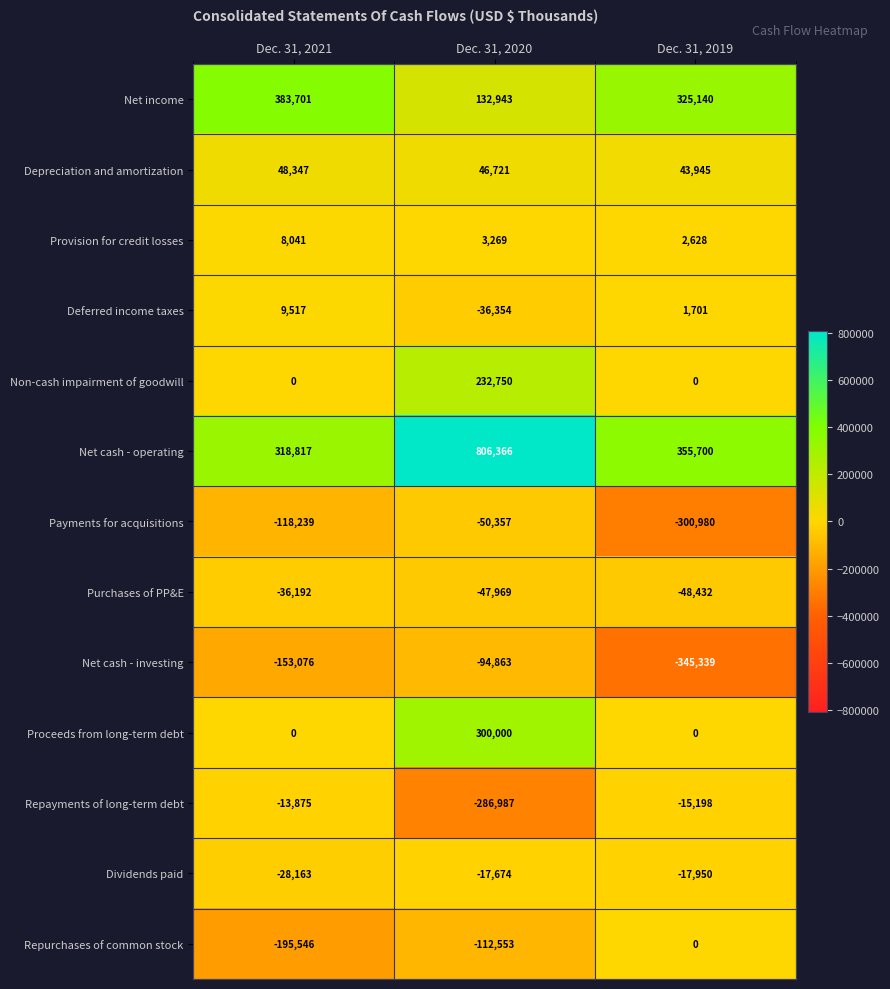

How many data points does each series have?

3